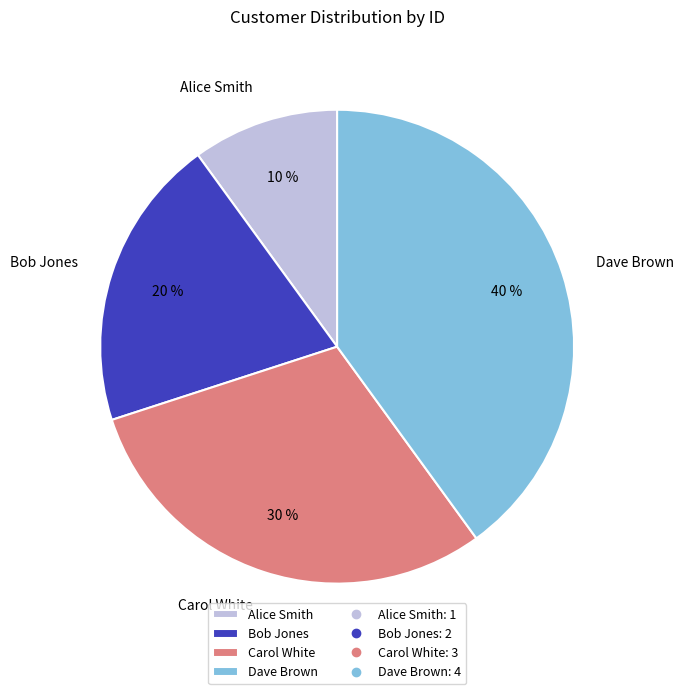

Which category has the smallest portion of the pie?

Alice Smith